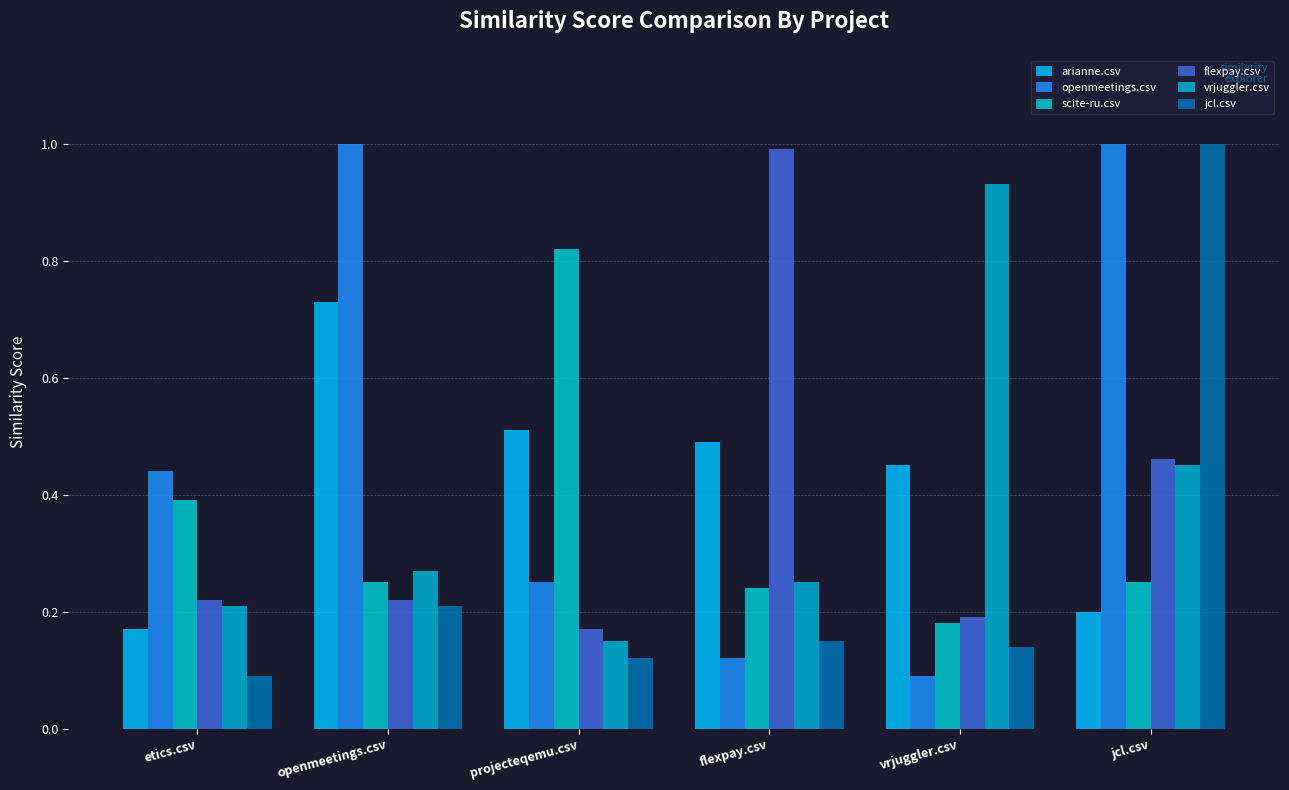

What is the value of the vrjuggler.csv bar at the 4th from the left?

0.2